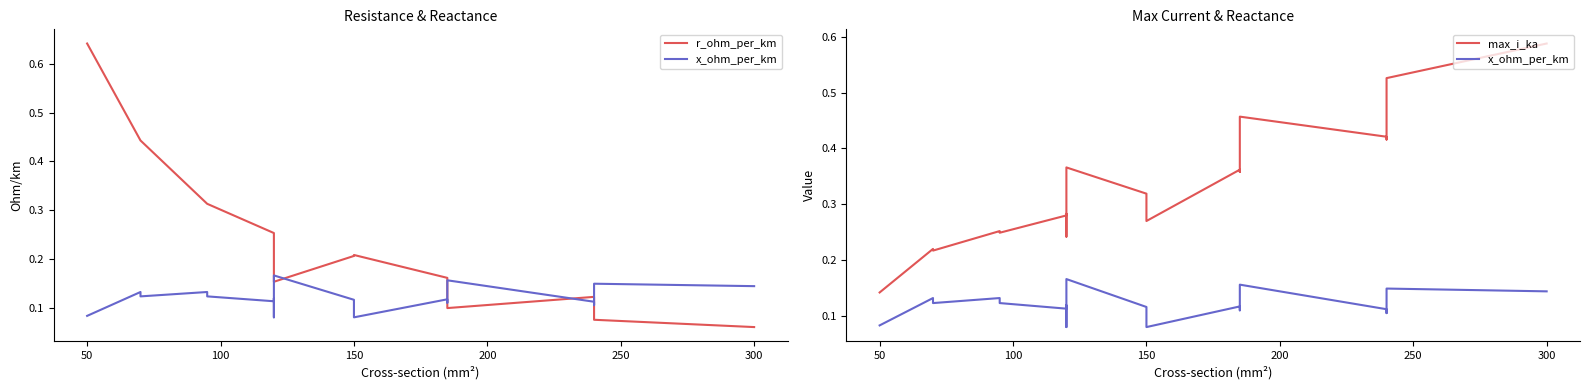

Does the chart have visible grid lines?

No